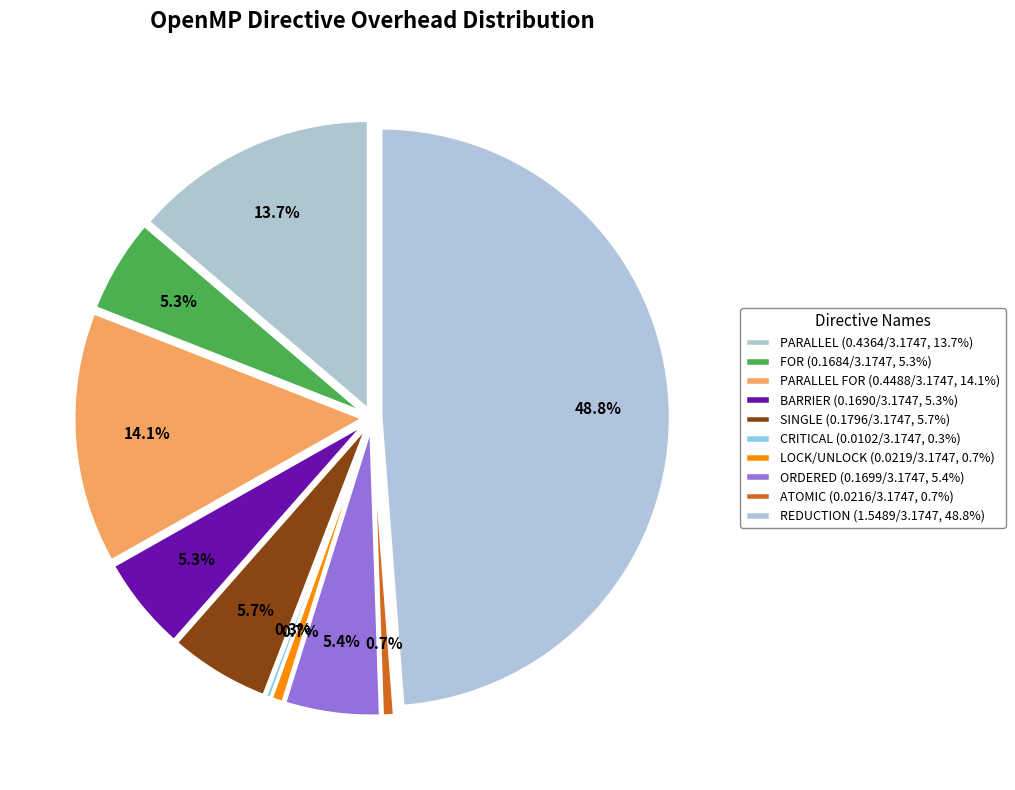

To the nearest percent, what is the difference between the largest and smallest slice percentages?

48%